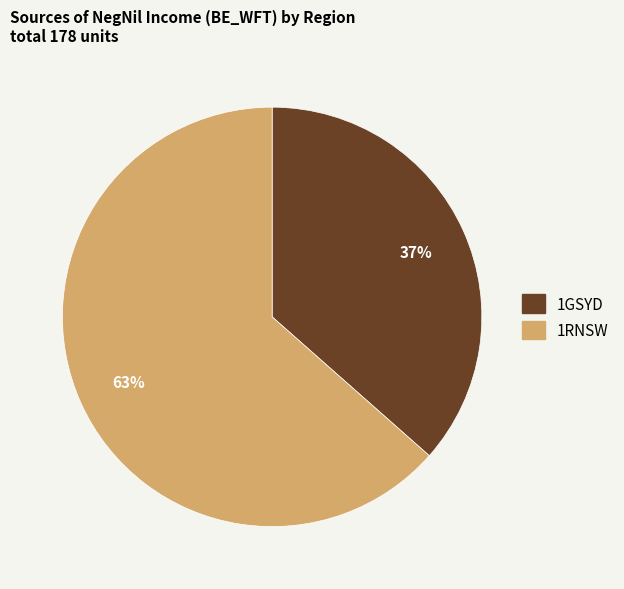

Is it true that 1RNSW is 56% of the pie?

False